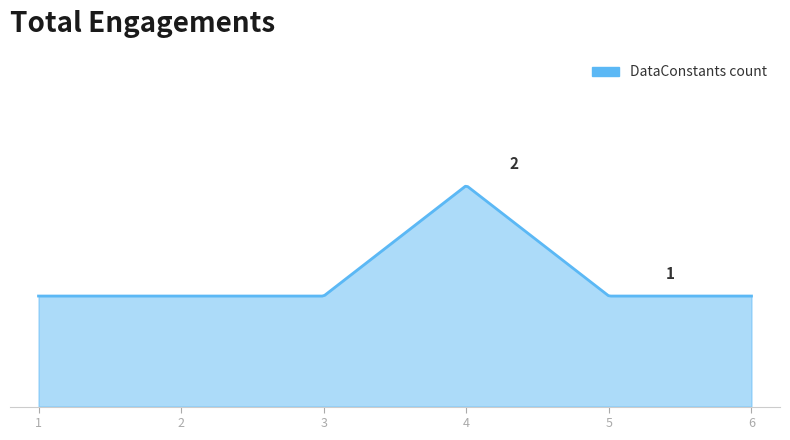

Reading left to right, what are all the values shown in this chart?

1	1	1	2	1	1